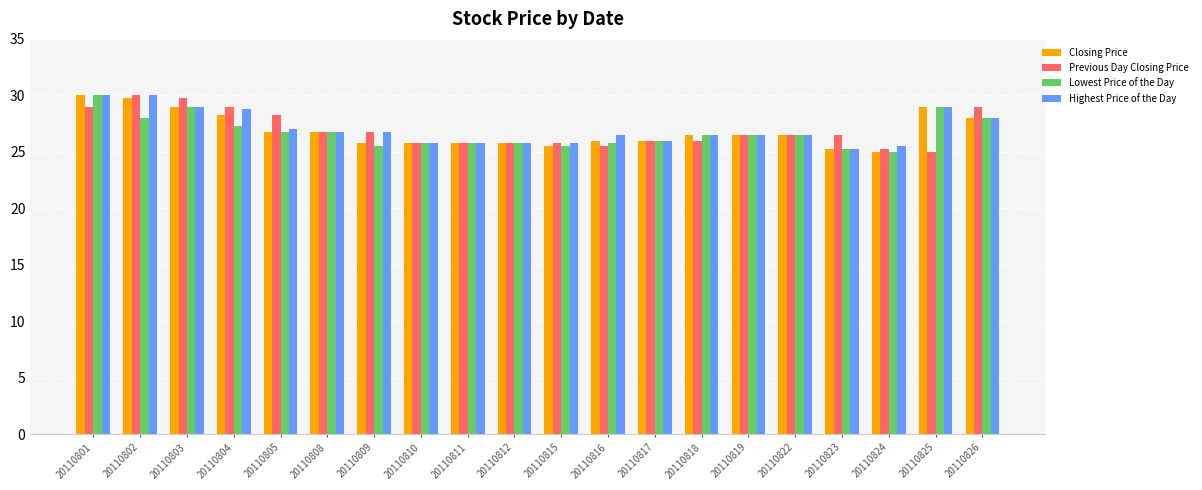

What is the minimum value for Previous Day Closing Price?

25.0